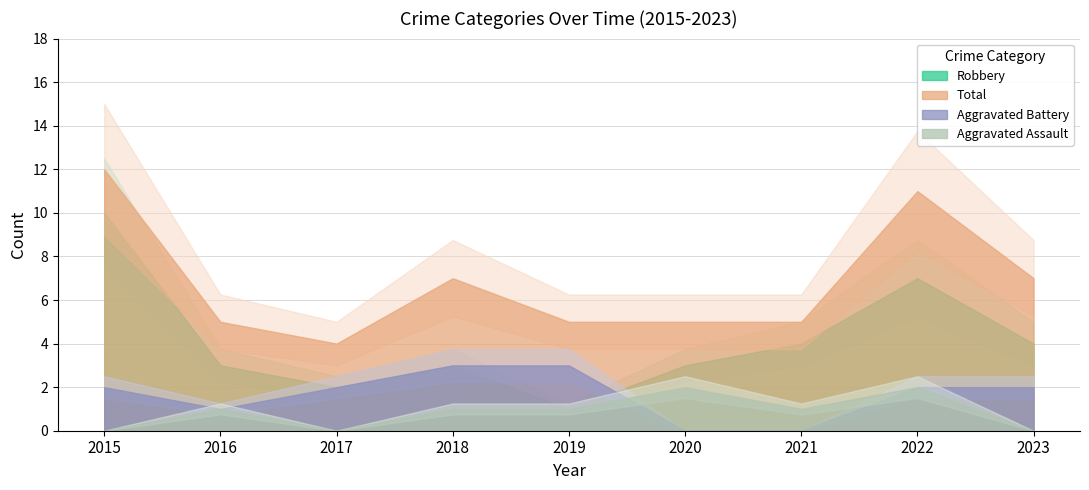

True or false: Aggravated Battery has more than 0 points higher than both neighbors.

False